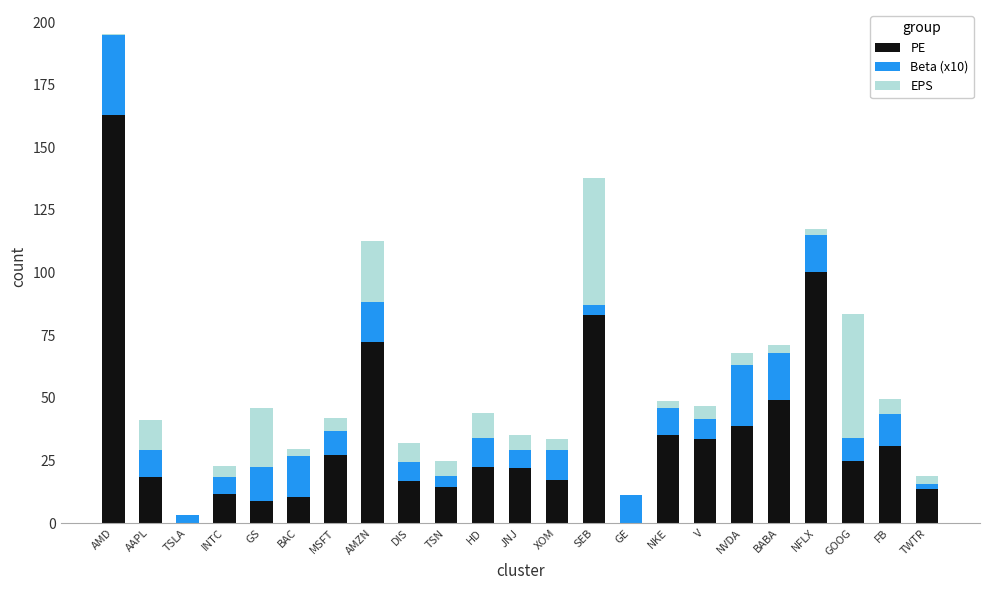

At which category is the sum across all series the highest?

AMD